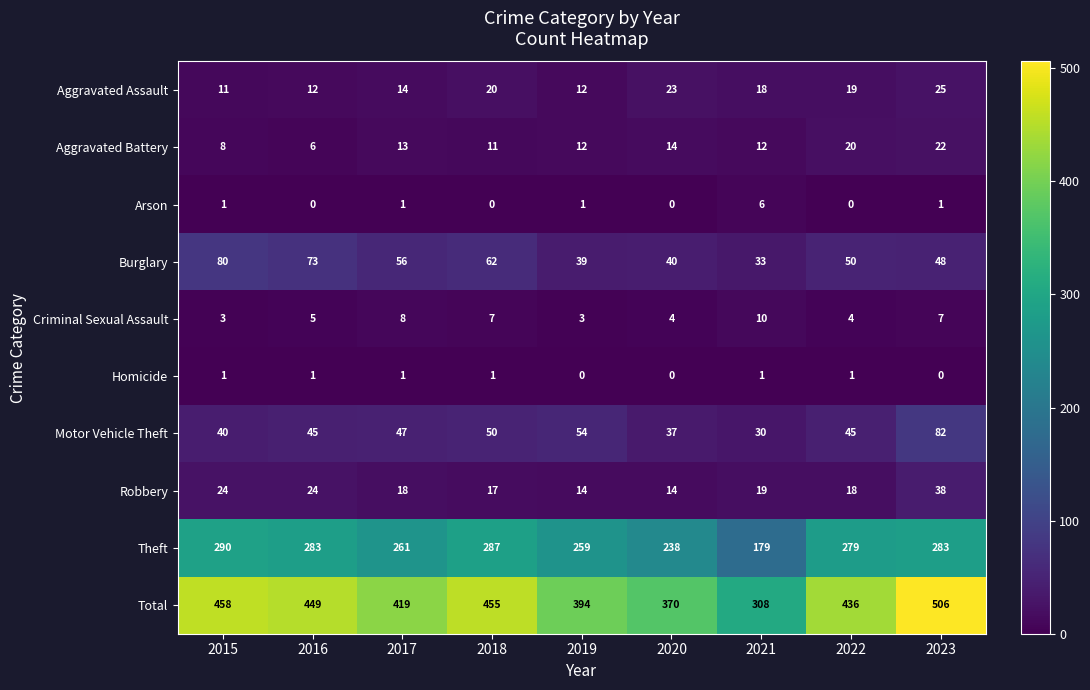

At how many categories does at least one series exceed 139?

9